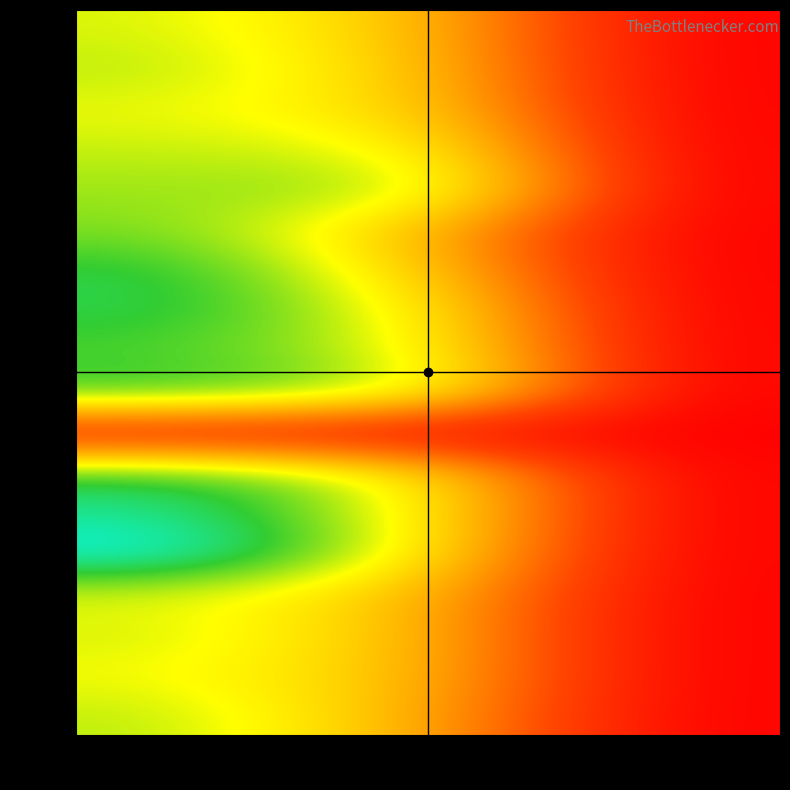

Rank the series at col_2 from lowest to highest value.

row_10, row_0, row_1, row_2, row_3, row_4, row_5, row_6, row_7, row_8, row_9, row_11, row_12, row_13, row_14, row_15, row_16, row_17